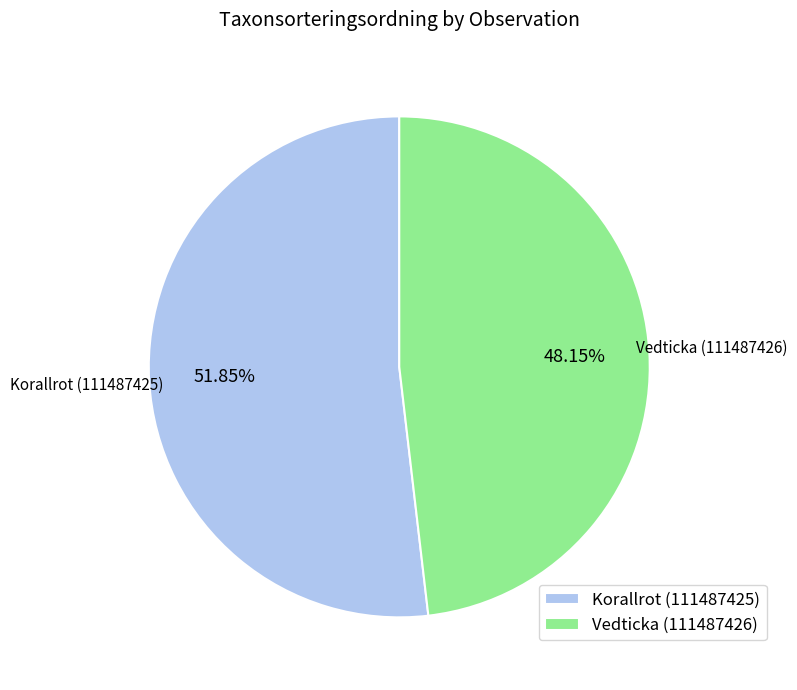

Which category accounts for the majority?

Korallrot (111487425)